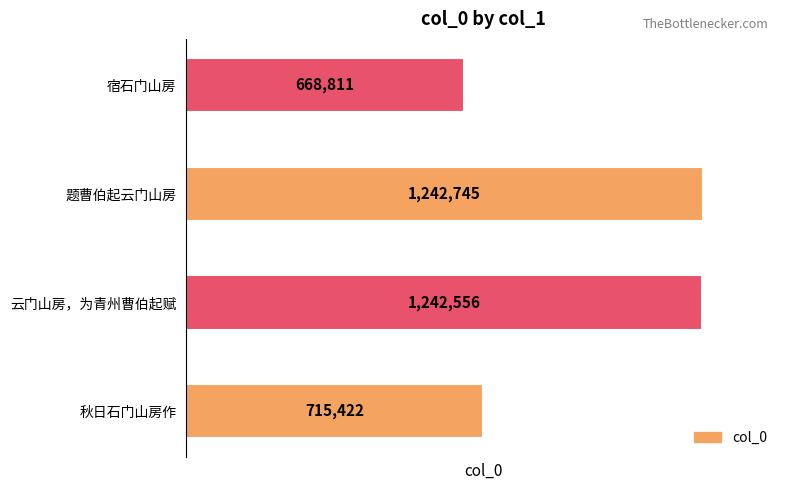

Count the number of categories in the chart.

4